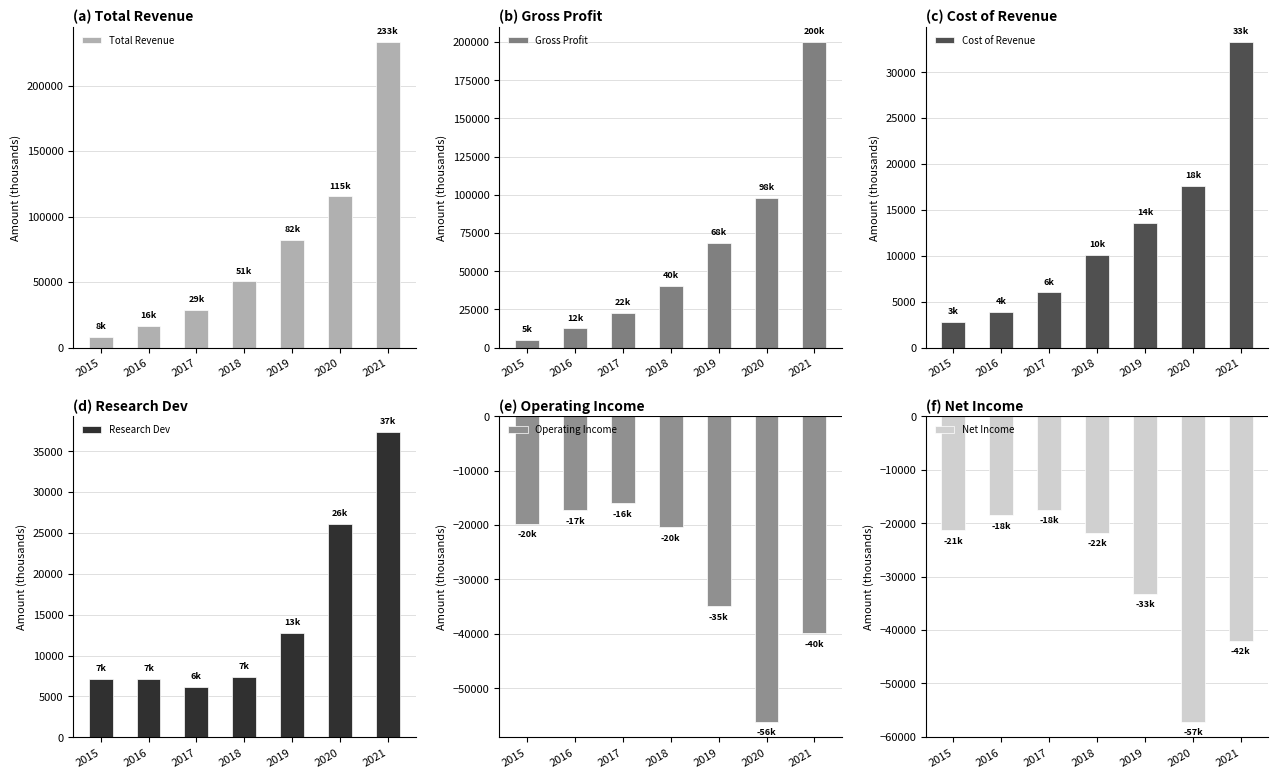

The Operating Income series shows -20400 at 2018. True or false?

True